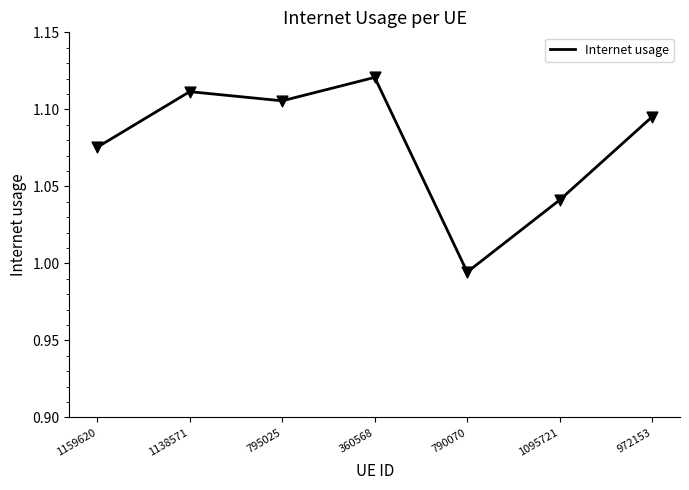

Between 795025 and 790070, which is larger?

795025